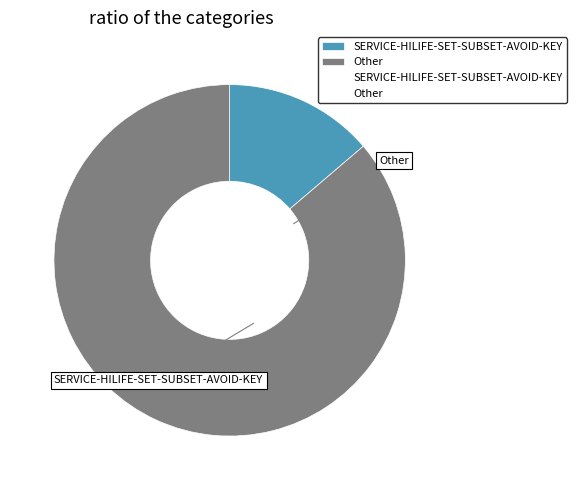

Is there any slice that represents more than half of the pie?

Yes